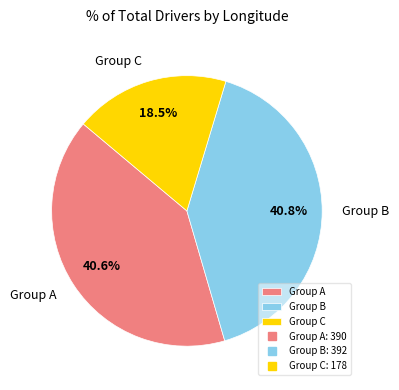

Which slice is the smallest?

Group C